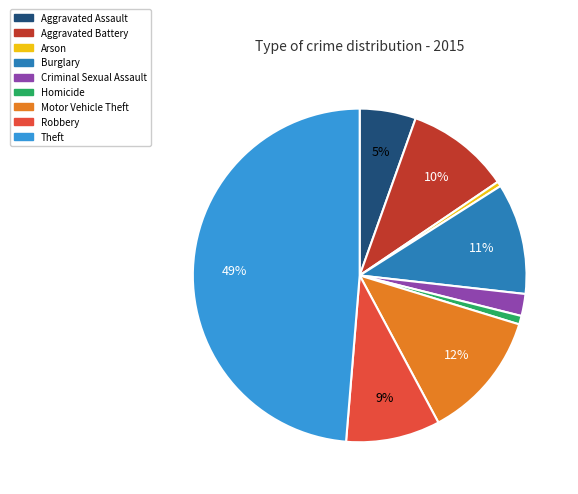

How many segments does this pie chart have?

9